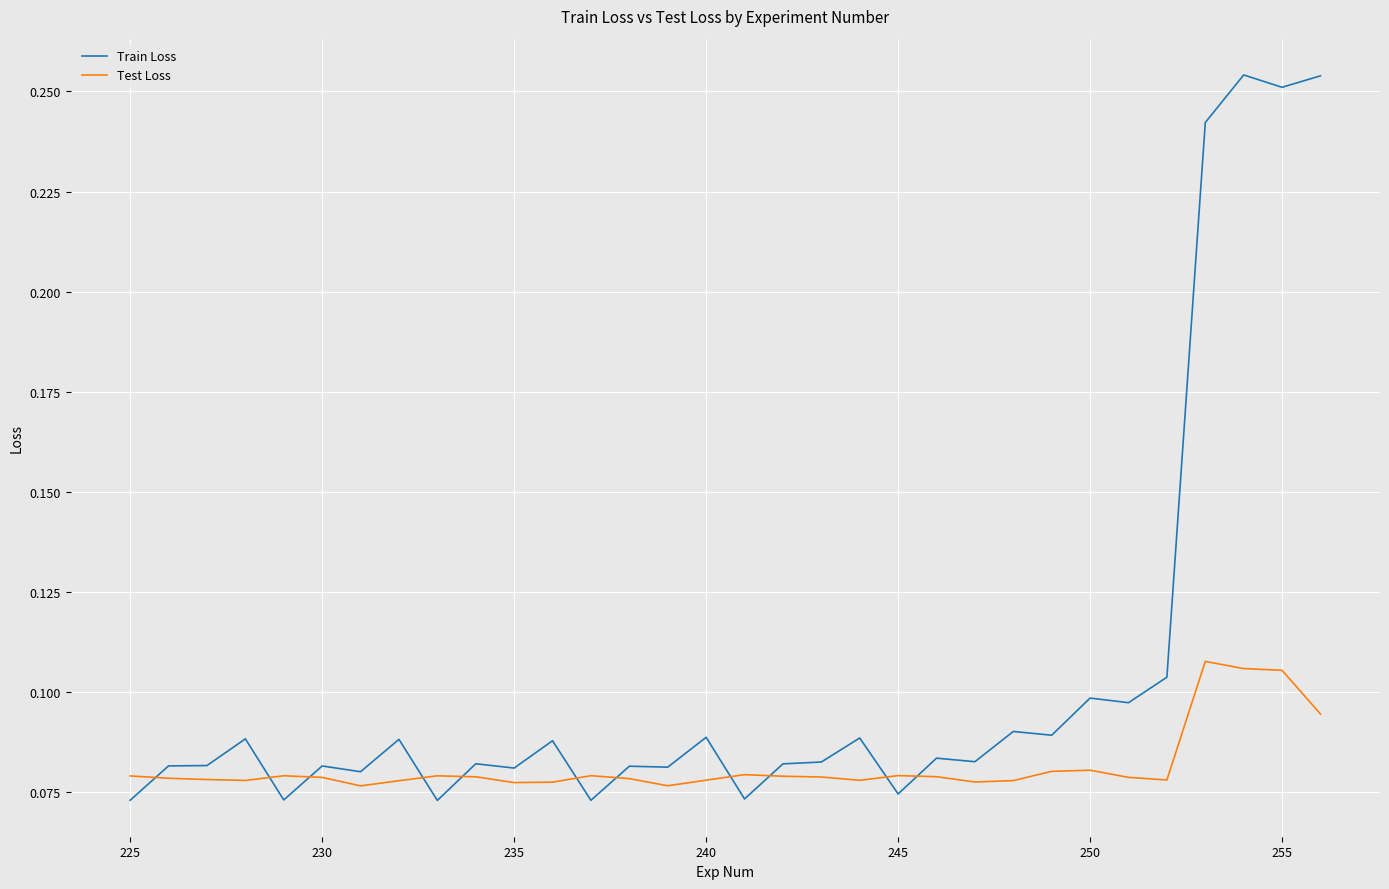

Rank the series by their maximum value, from highest to lowest.

Train Loss, Test Loss